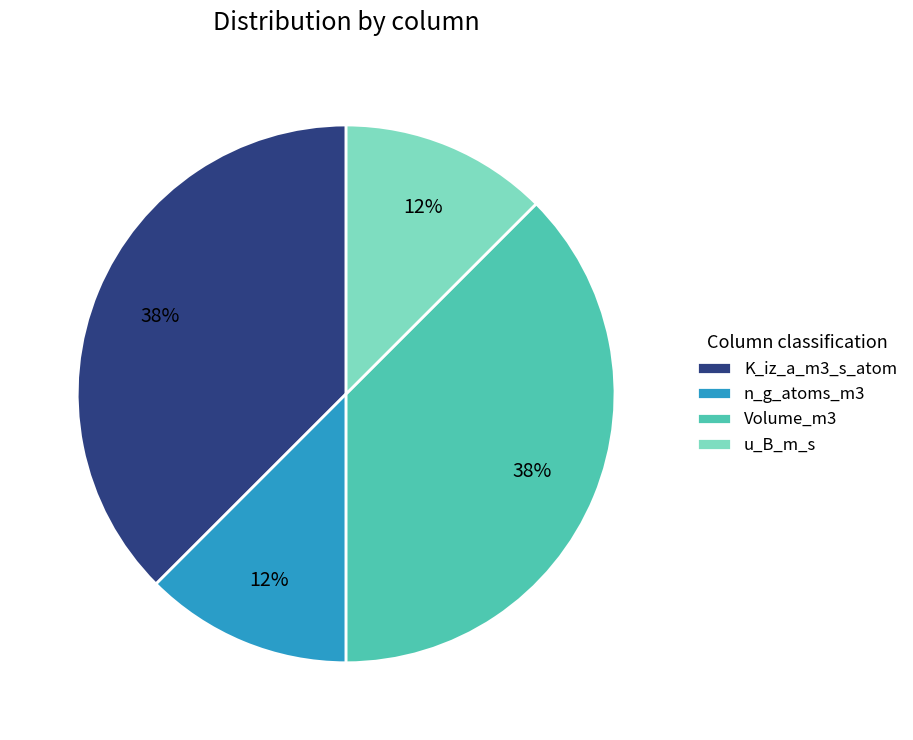

Is it true that Volume_m3 is 31% of the pie?

False